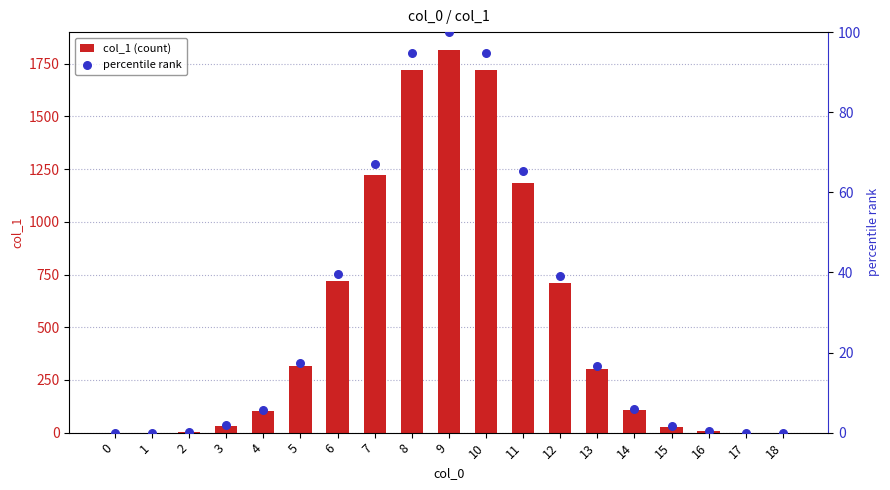

At which category is the sum across all series the highest?

9